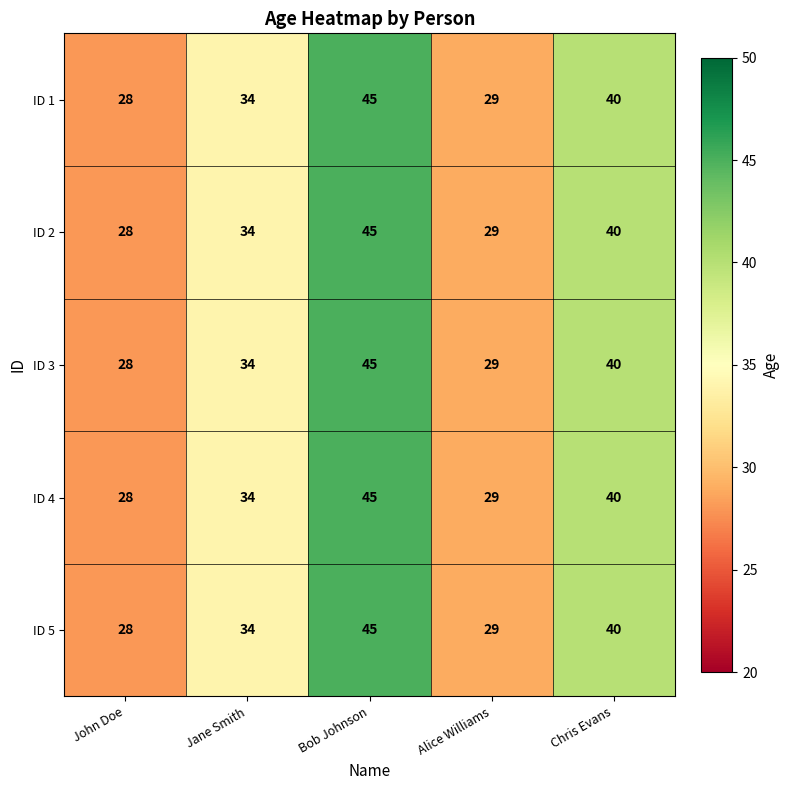

List the labels in order of ID 4 value, smallest first.

John Doe, Alice Williams, Jane Smith, Chris Evans, Bob Johnson